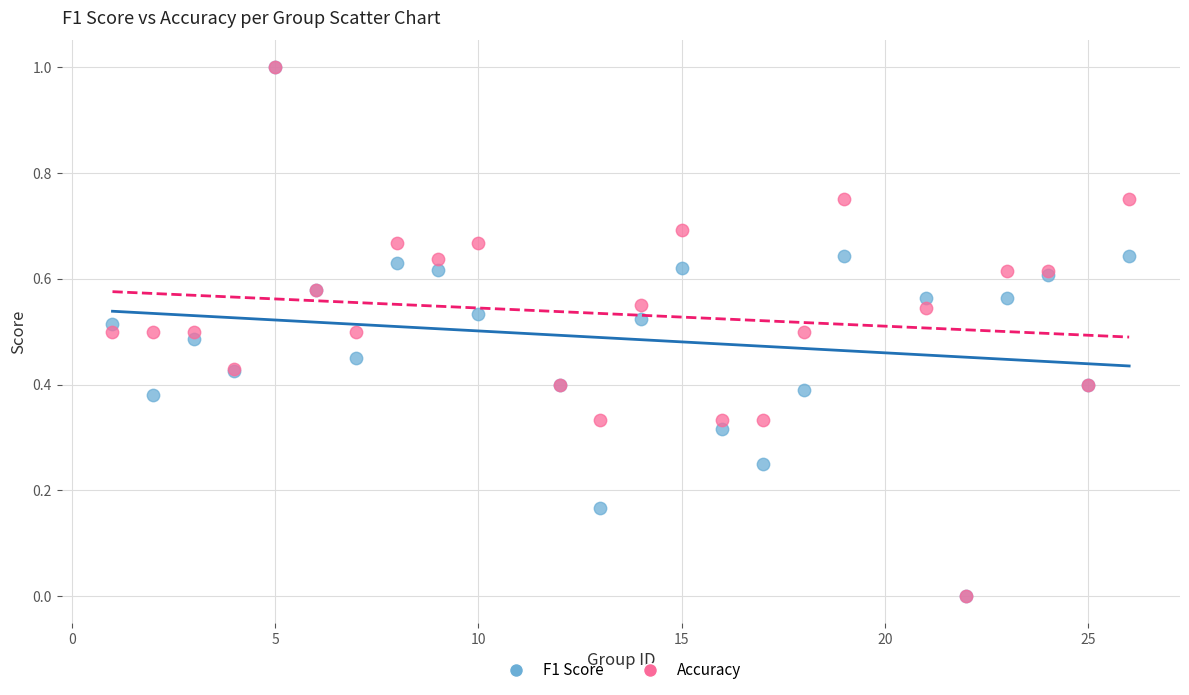

What are all the series names shown in the legend?

F1 Score, Accuracy